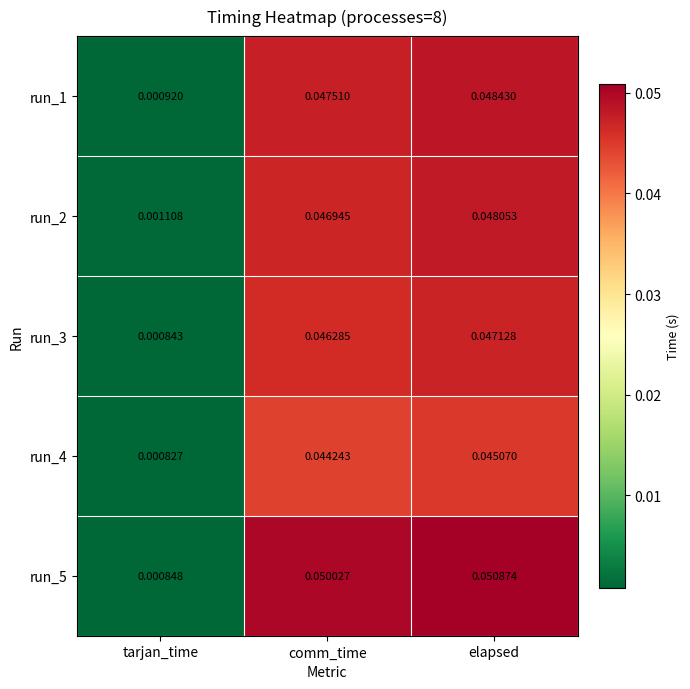

At which label is run_1 closest to 0?

tarjan_time